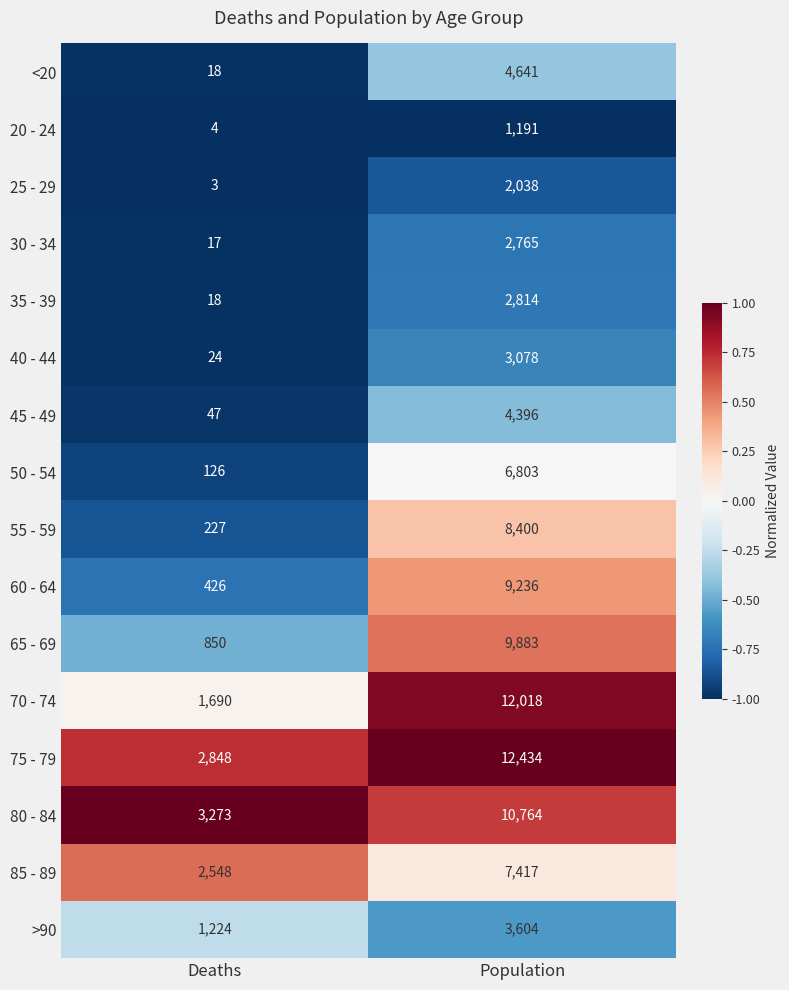

Which series has the largest range (max minus min)?

70 - 74